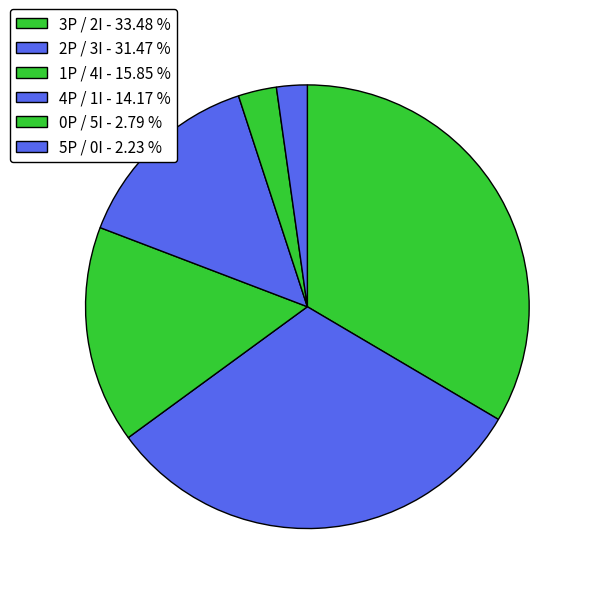

Between 1P / 4I and 5P / 0I, which is larger?

1P / 4I